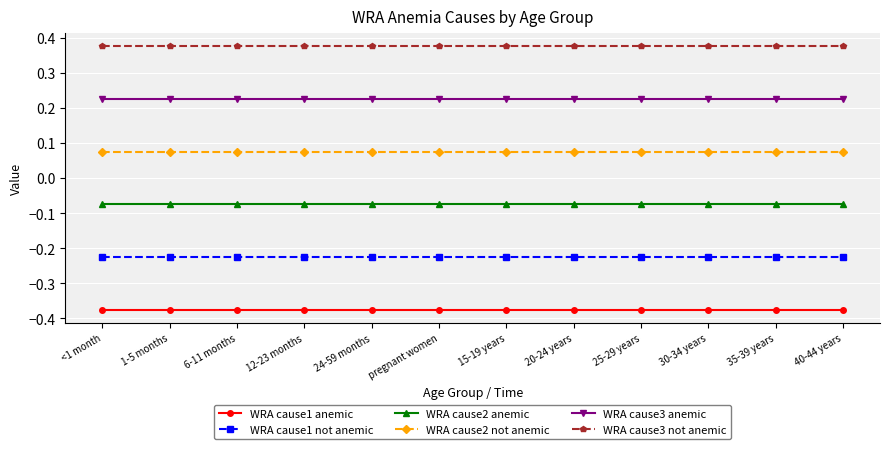

True or false: WRA cause2 anemic and WRA cause1 anemic cross at least once.

False